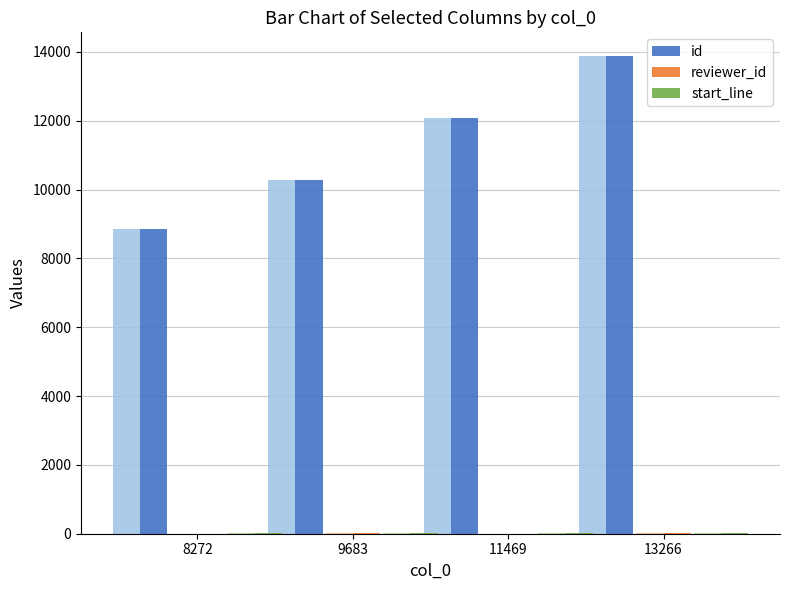

Between 9683 and 13266, which is larger?

13266